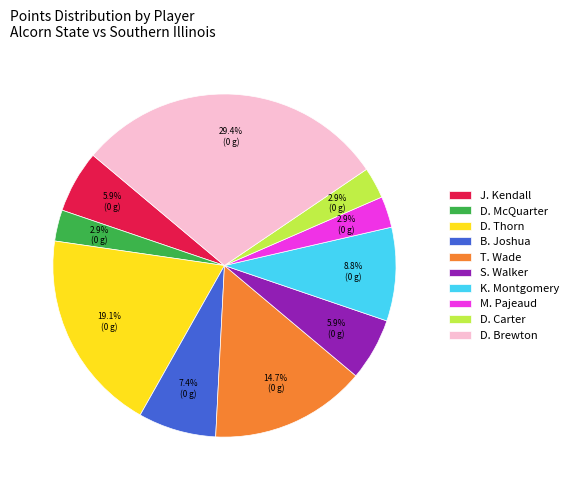

Which slice is the largest?

D. Brewton